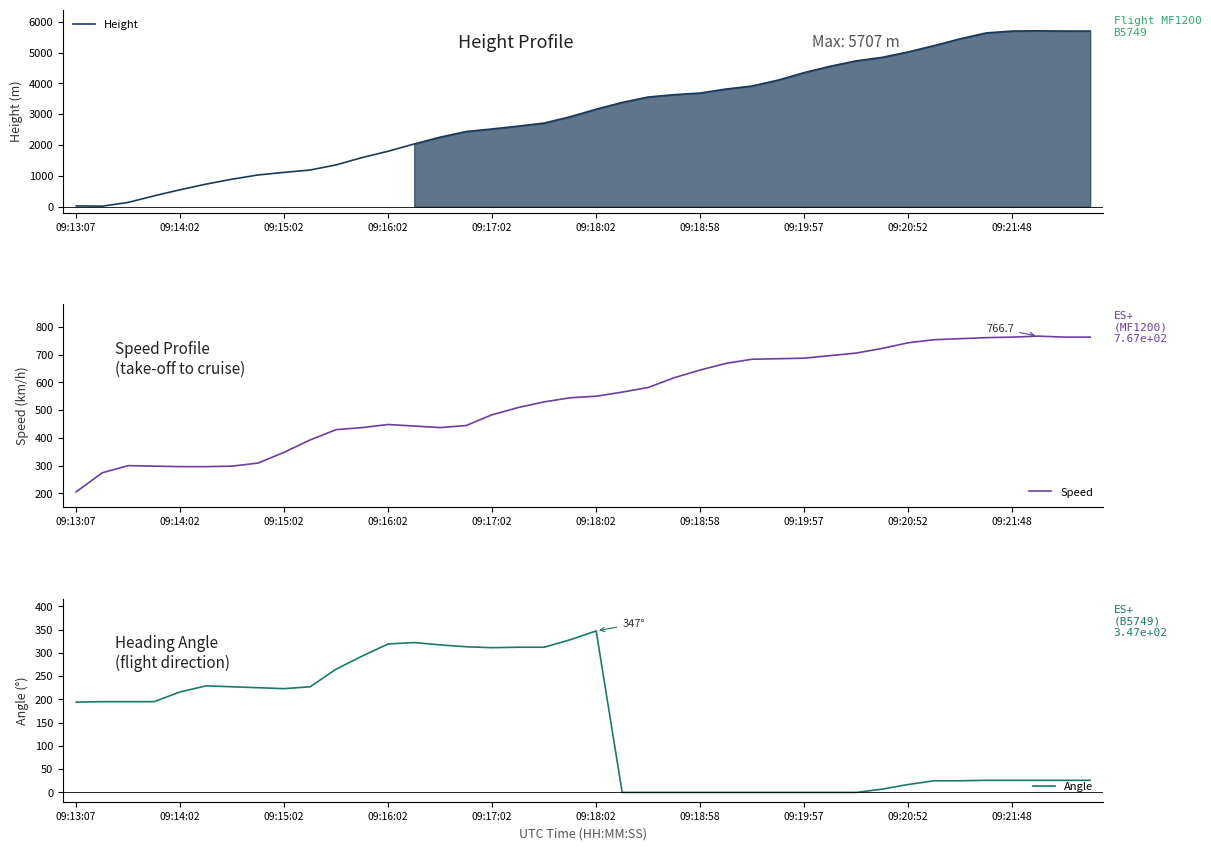

What is the average value of the Height series?

3004.2